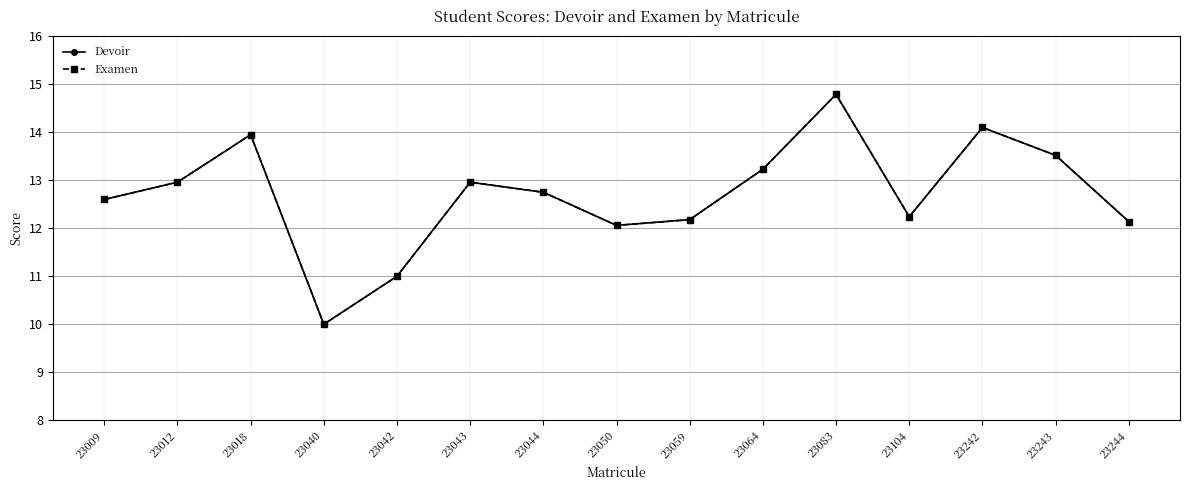

How many lines are shown in the chart?

2